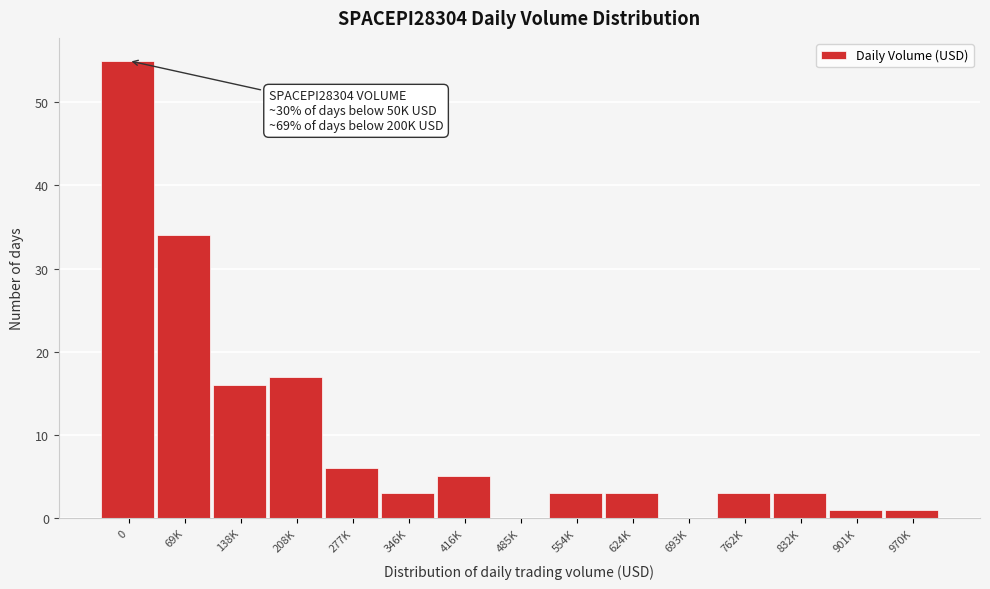

Reading left to right, what are all the values shown in this chart?

0=55	69K=34	138K=16	208K=17	277K=6	346K=3	416K=5	485K=0	554K=3	624K=3	693K=0	762K=3	832K=3	901K=1	970K=1